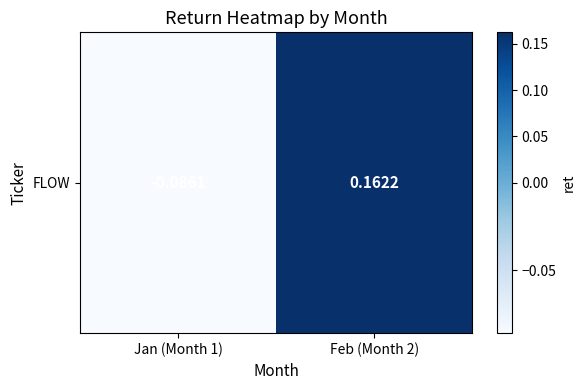

What is the minimum value shown in the chart?

-0.1